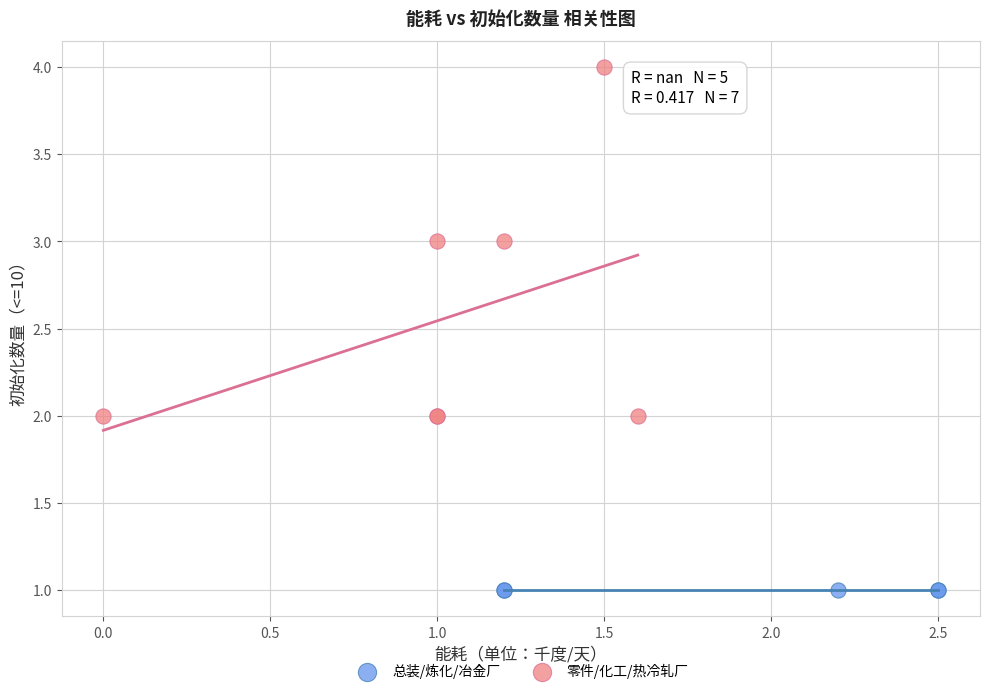

Which series reaches the minimum Y coordinate?

总装/炼化/冶金厂